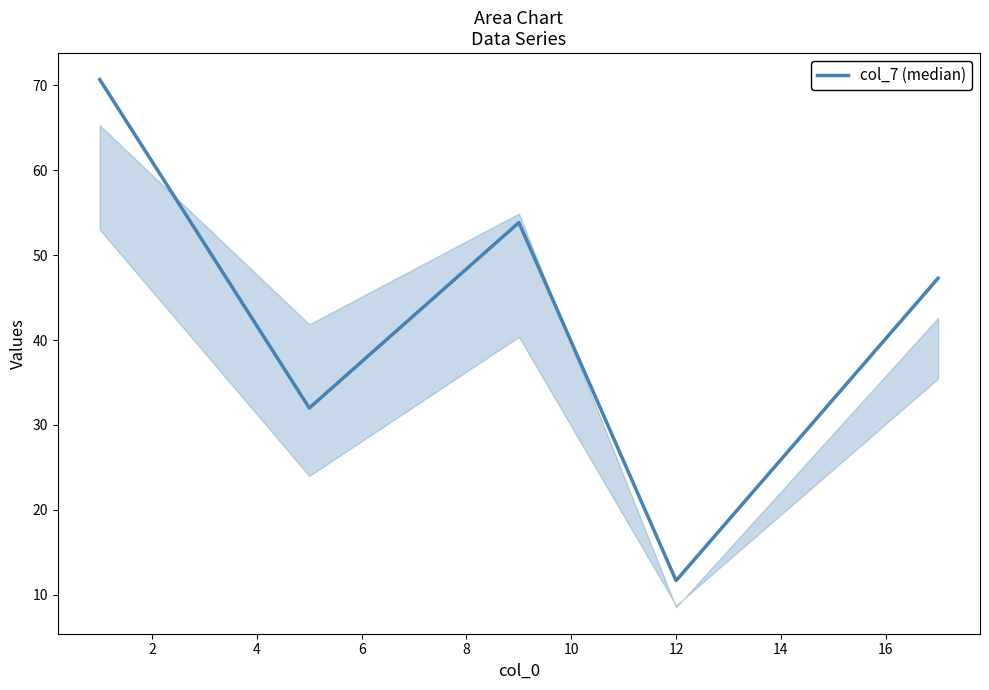

How many interior local valleys (lower than both neighbors) does the data have?

2